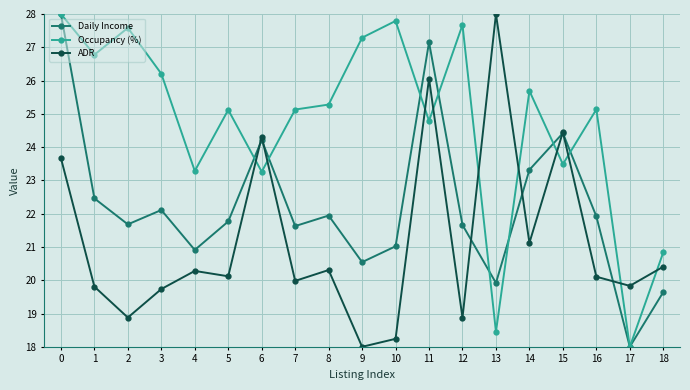

At 4, list the series in order from largest to smallest.

Occupancy (%), Daily Income, ADR